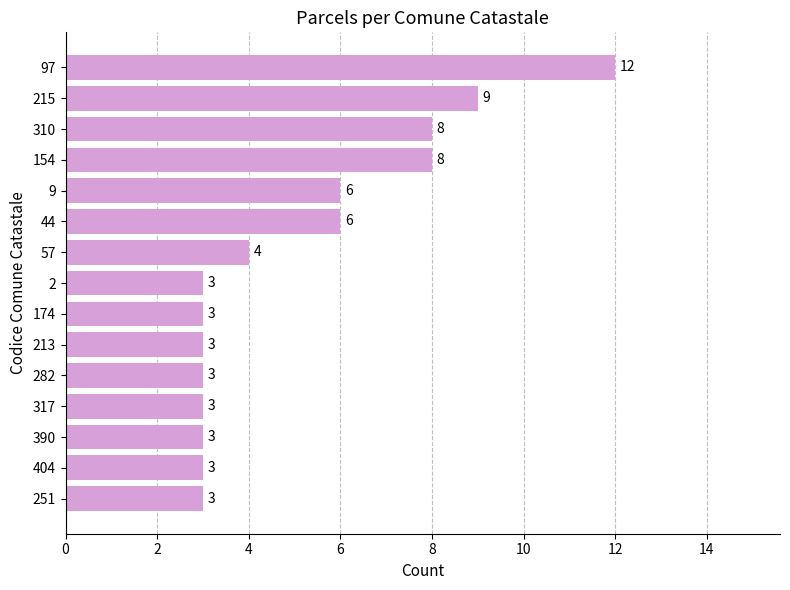

What position from the bottom is 310?

13